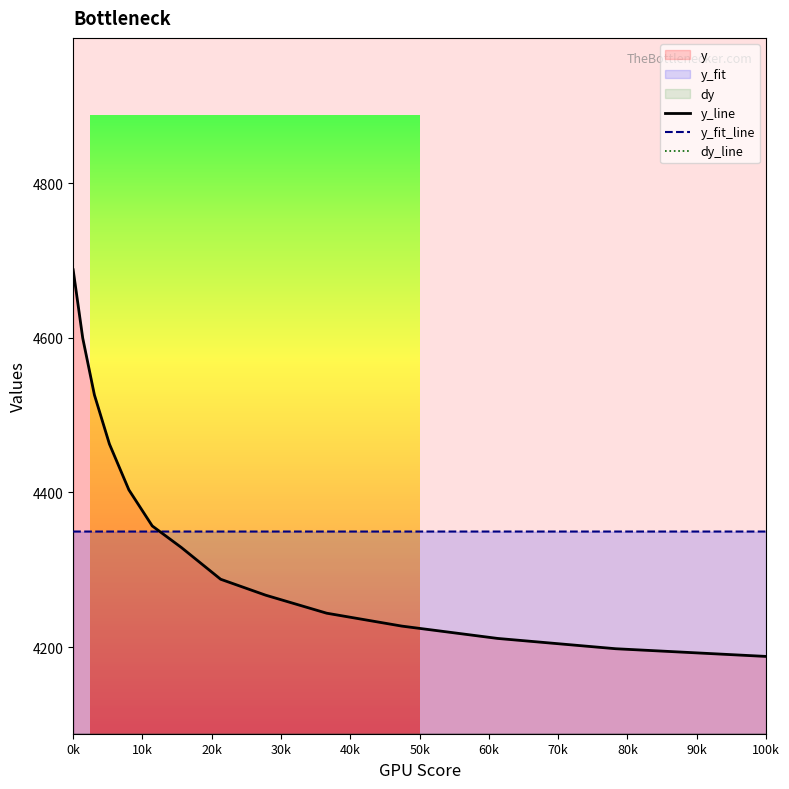

Is it true that y_fit_line equals 4349.4 at 0k?

True